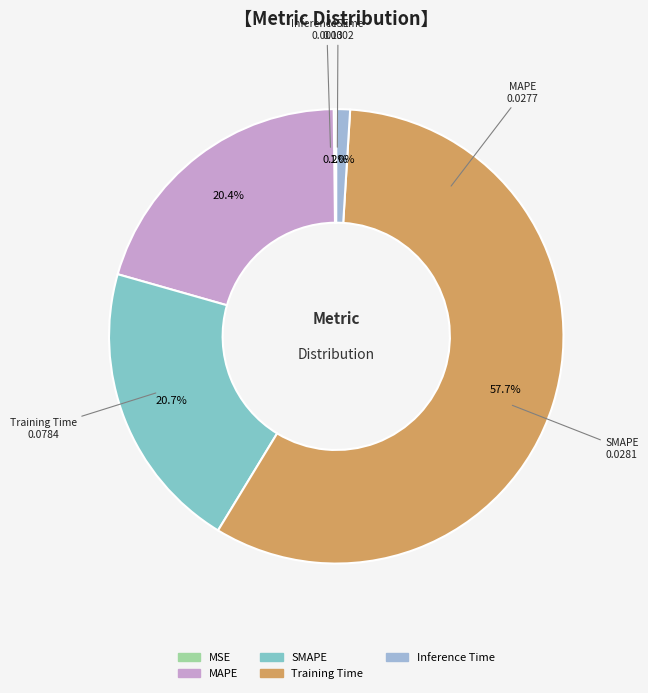

Is it true that Inference Time is 12% of the pie?

False